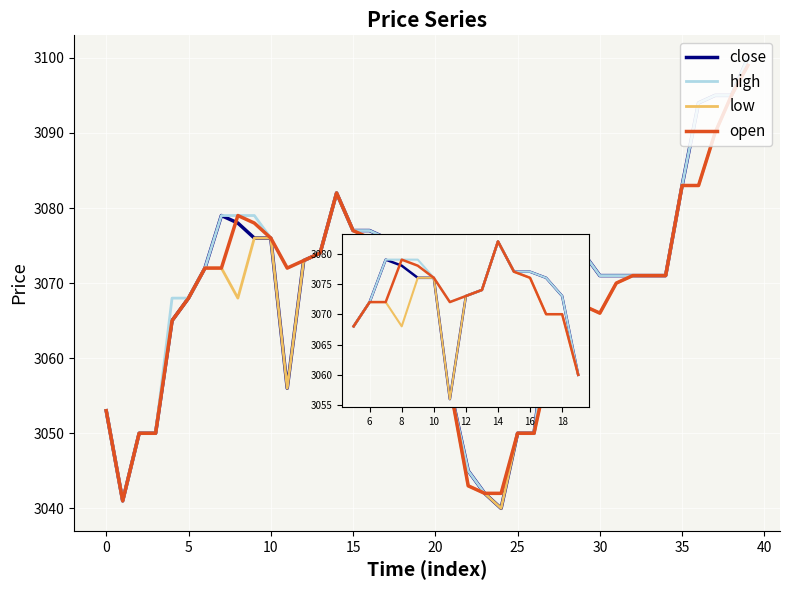

What is the greatest value displayed?

3100